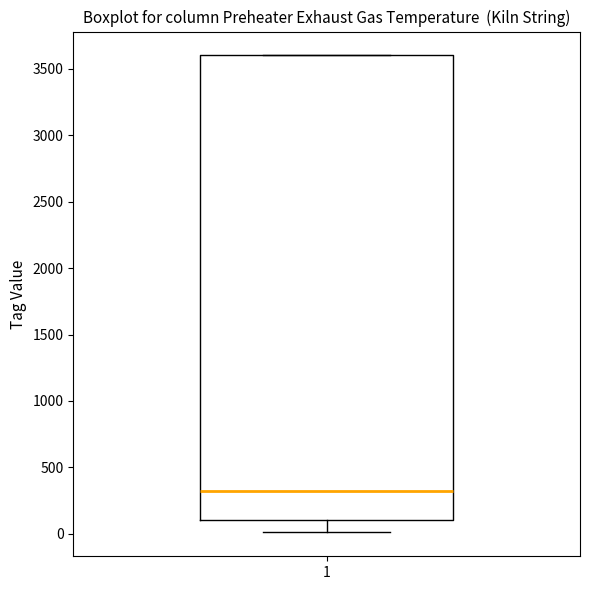

Where does the median line of the box at x = 1 sit on the y-axis? The values are not printed on the chart, so give them approximately, as read against the axis.

300